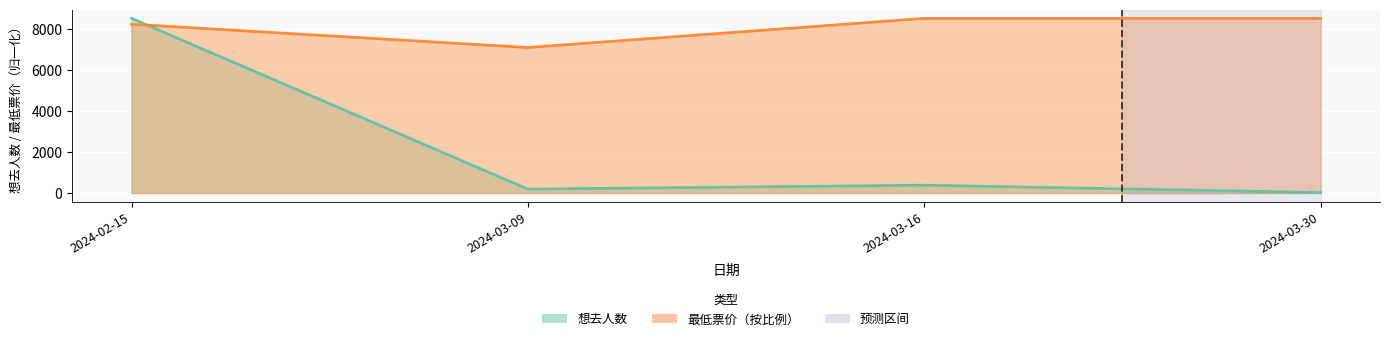

What is the label of the 2nd point from the right?

2024-03-16